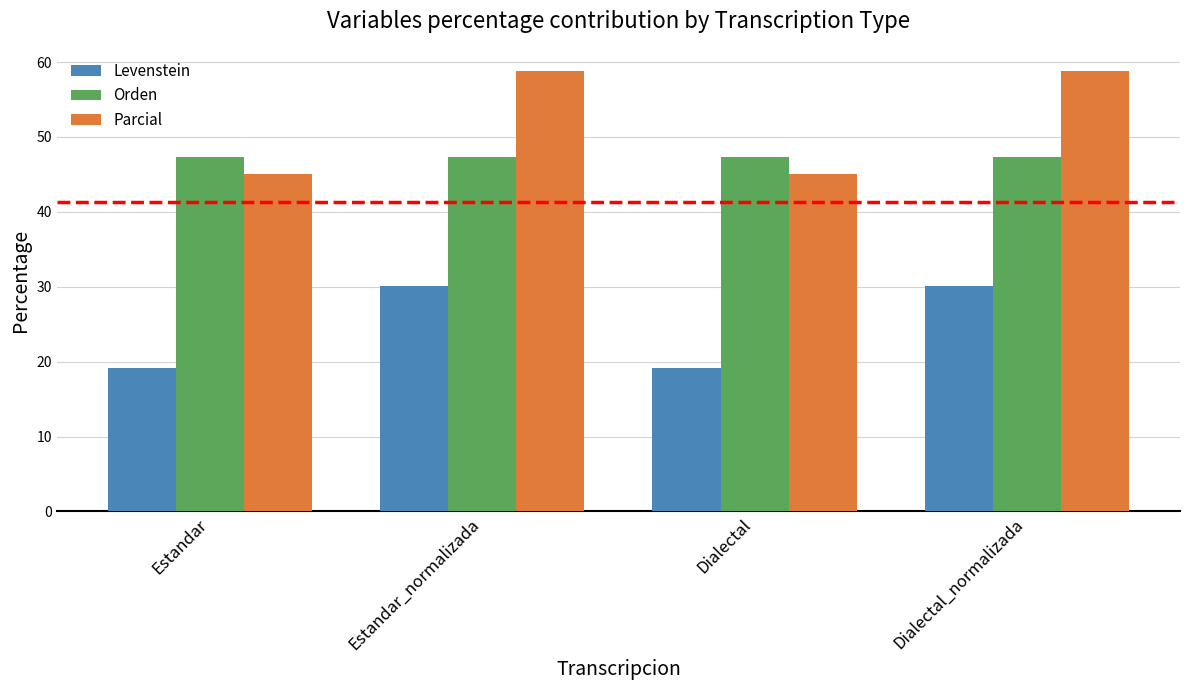

Reading left to right, list all the values displayed in this chart.

Levenstein: Estandar=19.2	Estandar_normalizada=30.2	Dialectal=19.2	Dialectal_normalizada=30.2
Orden: Estandar=47.3	Estandar_normalizada=47.3	Dialectal=47.3	Dialectal_normalizada=47.3
Parcial: Estandar=45.0	Estandar_normalizada=58.8	Dialectal=45.0	Dialectal_normalizada=58.8